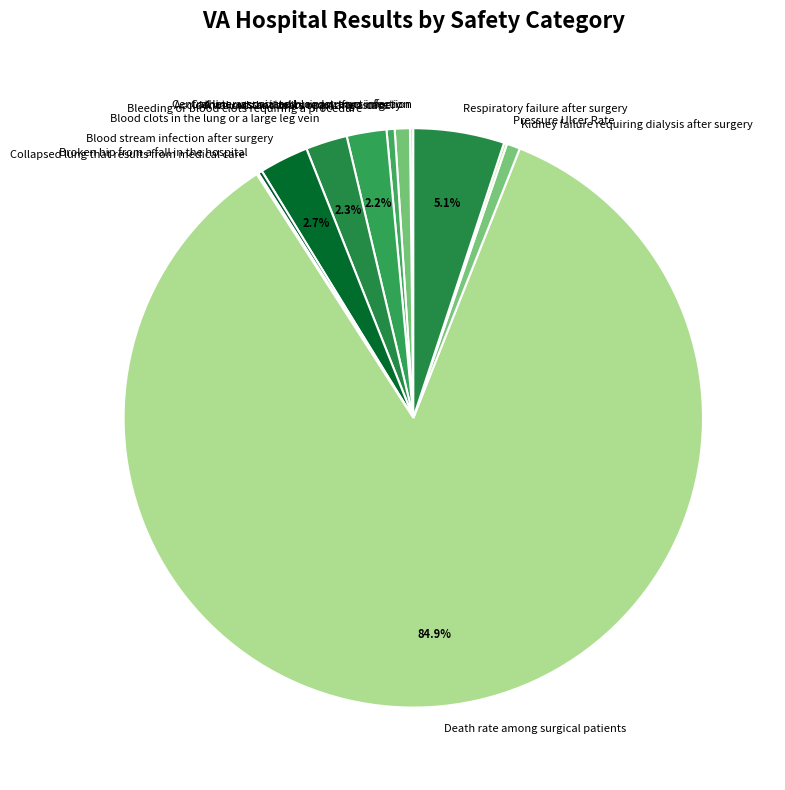

What is the largest slice in the pie chart?

Death rate among surgical patients